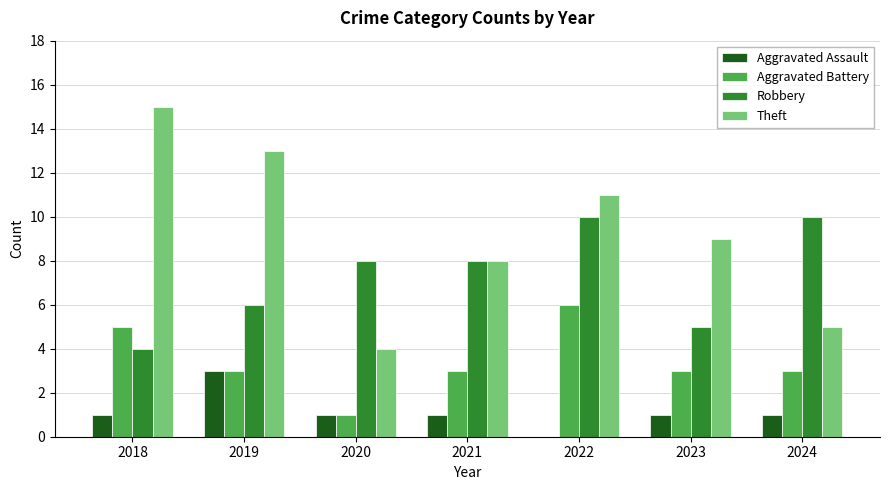

Is it true that Aggravated Battery equals 6 at 2022?

True